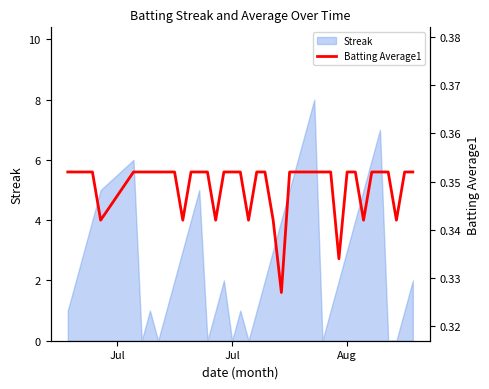

What is the maximum value for Streak?

8